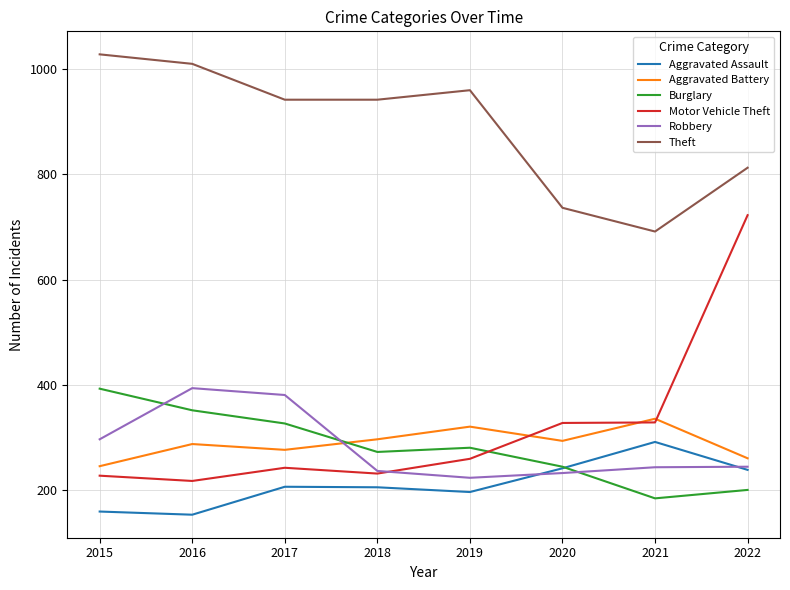

How many categories are shown in the chart?

8